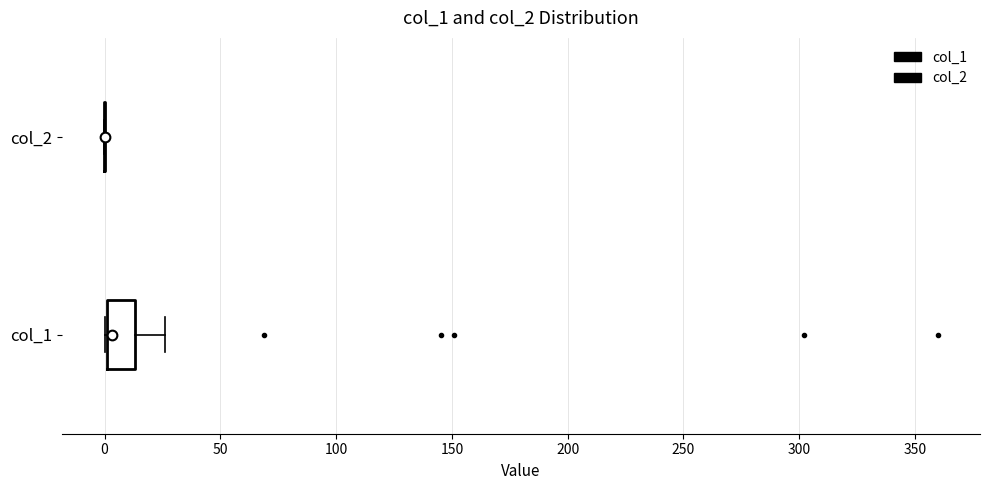

Comparing the boxes themselves (not the whiskers), which one is the widest?

col_1